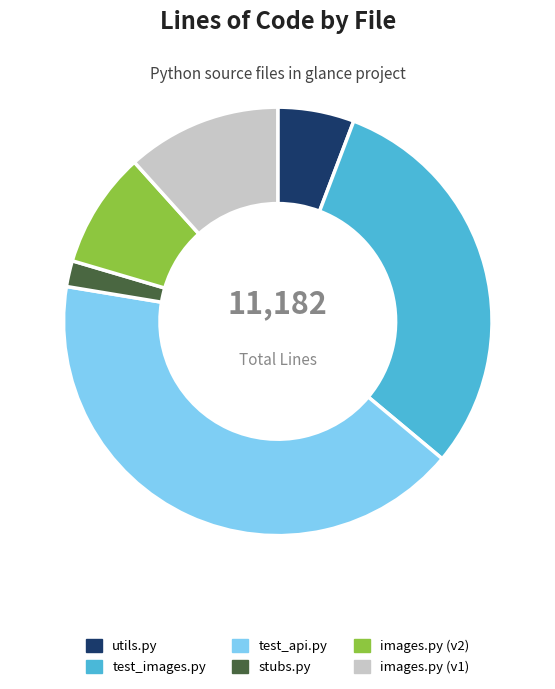

Count the number of slices in the pie.

6